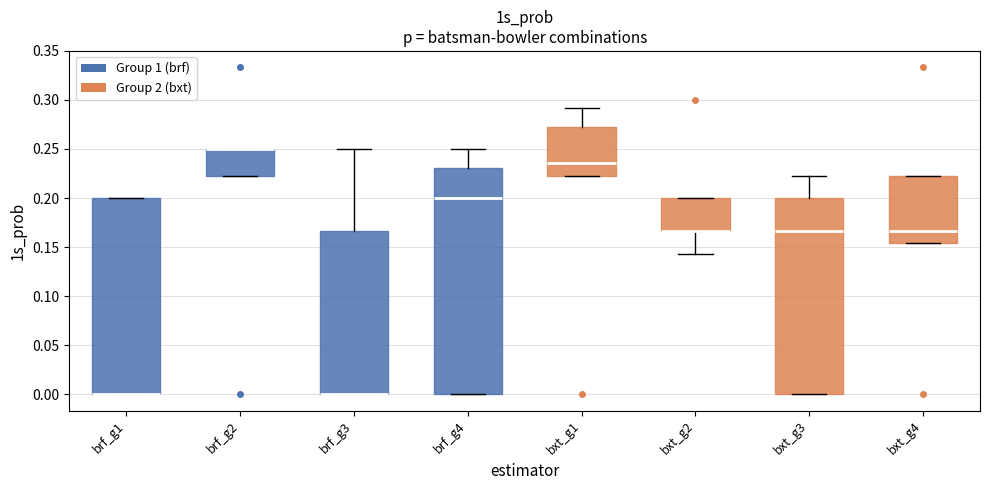

Reading left to right, read every box against the y-axis: the position of its median line, the range the box covers, and the ends of its whiskers. The values are not printed on the chart, so give them approximately, as read against the axis.

brf_g1: median 0.000 (drawn on the box's lower edge), box 0.000 to 0.200, whiskers 0.000 to 0.200
brf_g2: median 0.250 (drawn on the box's upper edge), box 0.220 to 0.250, whiskers 0.220 to 0.250
brf_g3: median 0.000 (drawn on the box's lower edge), box 0.000 to 0.165, whiskers 0.000 to 0.250
brf_g4: median 0.200, box 0.000 to 0.230, whiskers 0.000 to 0.250
bxt_g1: median 0.235, box 0.220 to 0.275, whiskers 0.220 to 0.290
bxt_g2: median 0.165 (drawn on the box's lower edge), box 0.165 to 0.200, whiskers 0.145 to 0.200
bxt_g3: median 0.165, box 0.000 to 0.200, whiskers 0.000 to 0.220
bxt_g4: median 0.165, box 0.155 to 0.220, whiskers 0.155 to 0.220